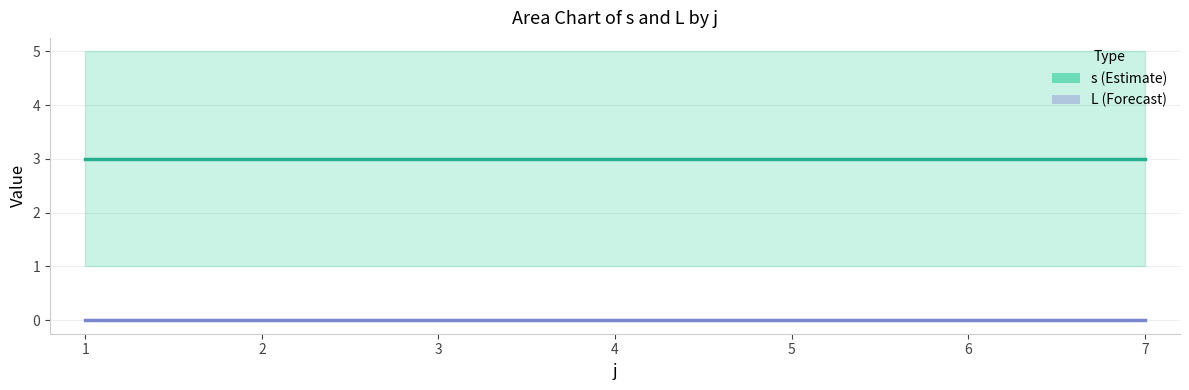

Rank the series at 7 from lowest to highest value.

L (Forecast), s (Estimate)